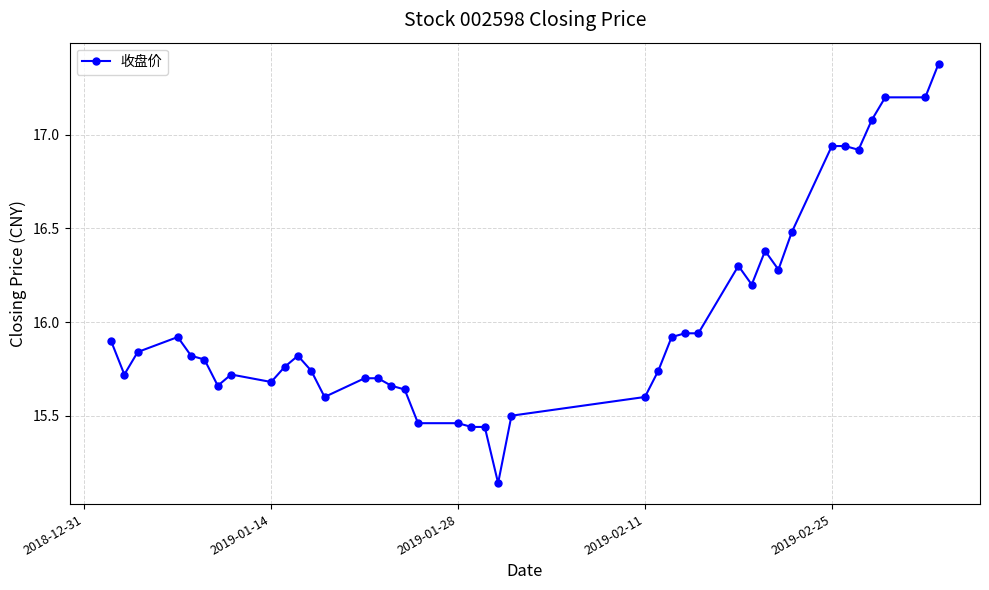

What is the sum of all values?

640.6